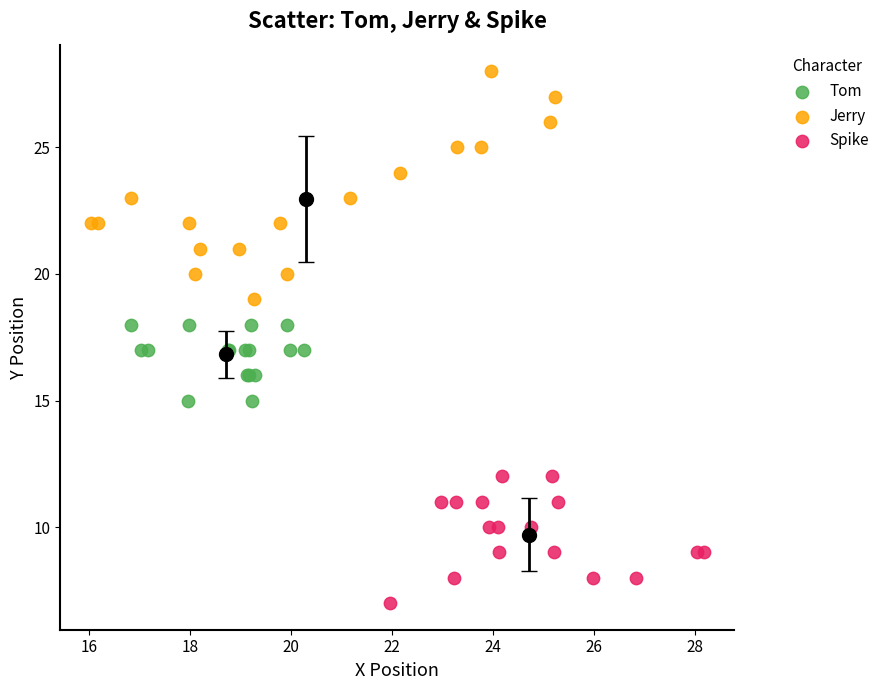

Which series reaches the maximum Y coordinate?

Jerry